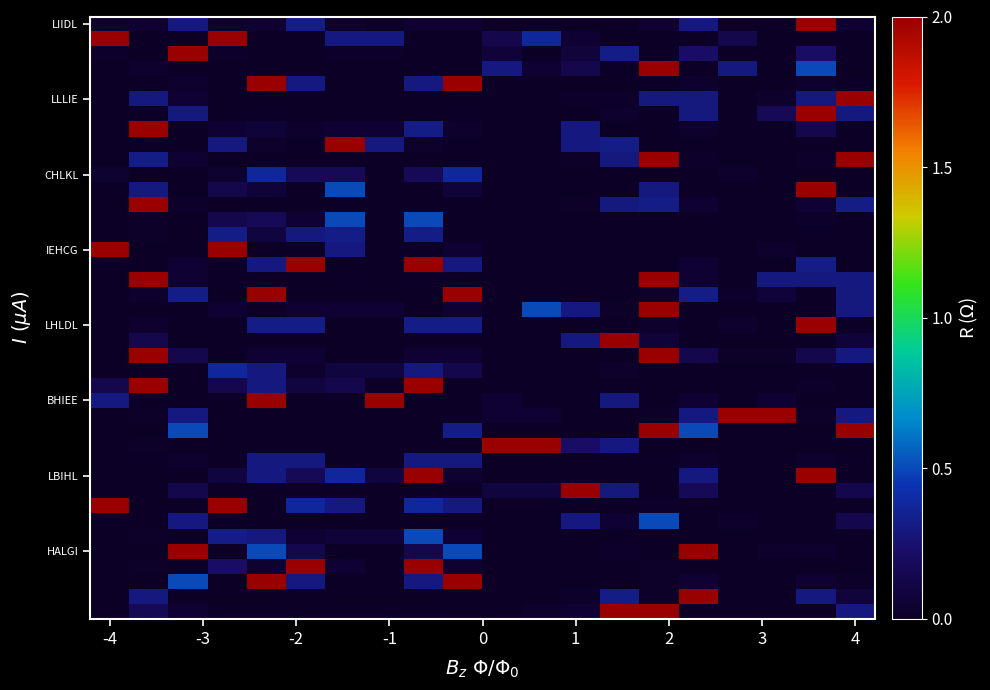

Count the number of data series in this chart.

40